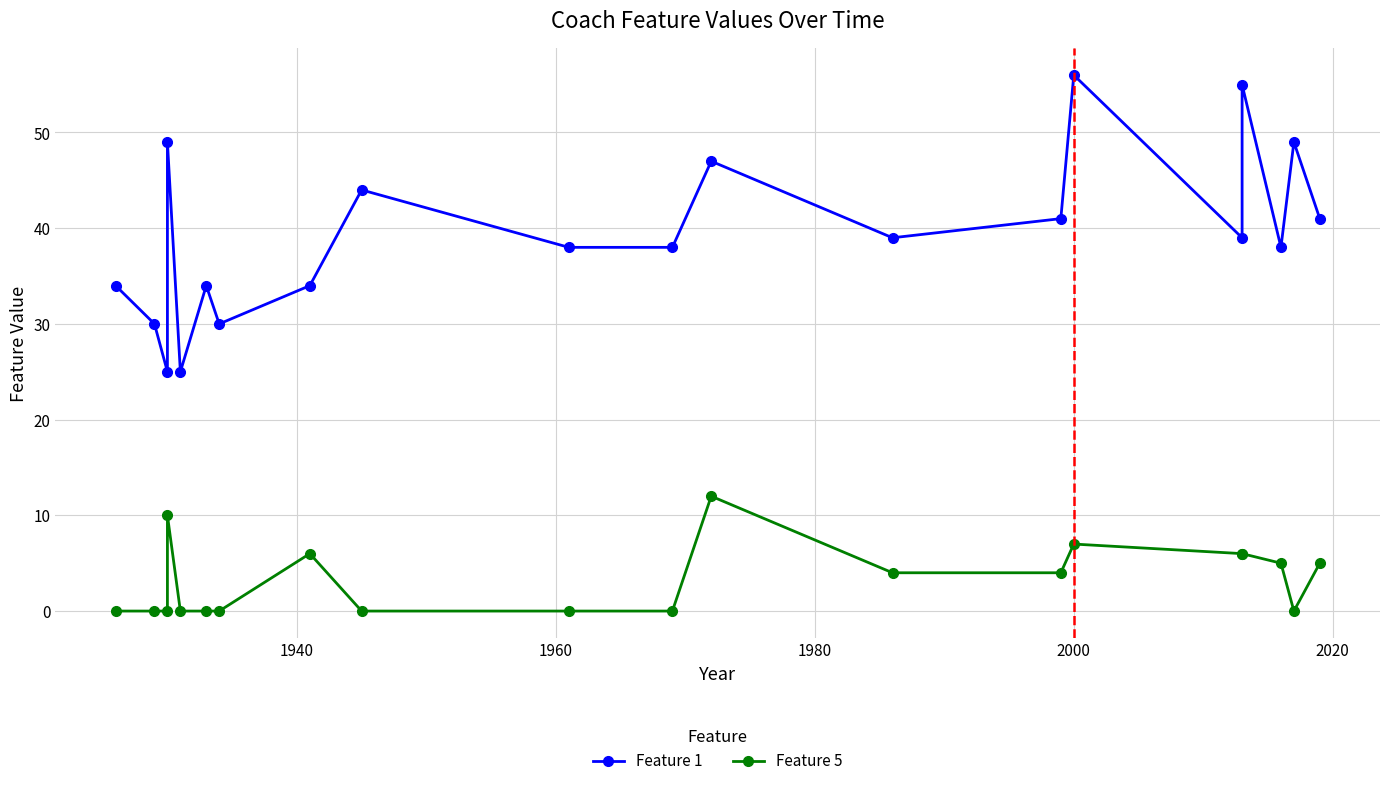

True or false: Feature 5 and Feature 1 intersect in this chart.

False